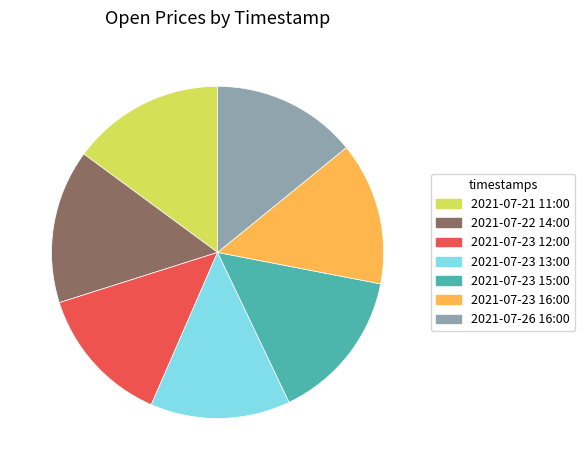

Approximately how many times larger is the value at 2021-07-23 13:00 compared to 2021-07-23 12:00?

1.0